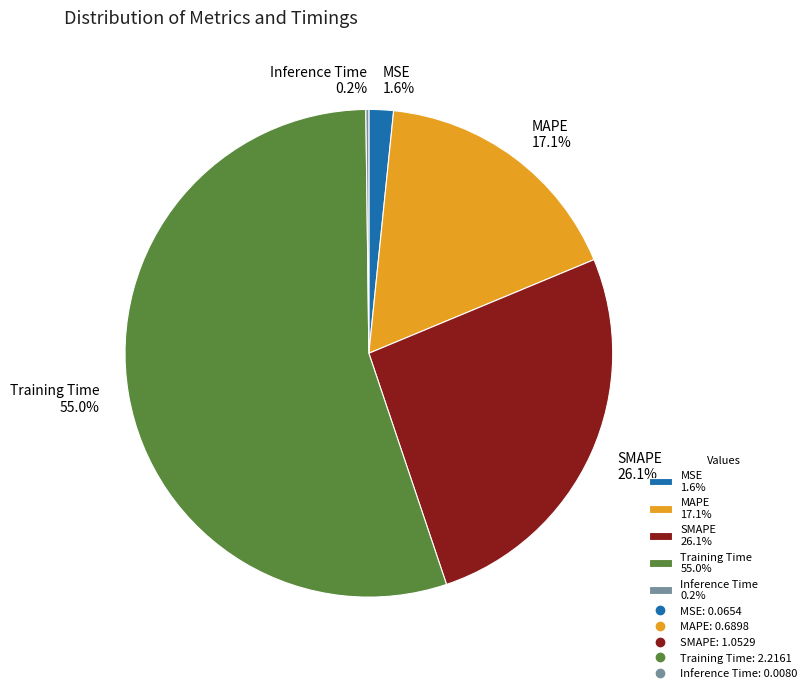

Combined, do Training Time 55.0% and SMAPE 26.1% account for over 50%?

Yes